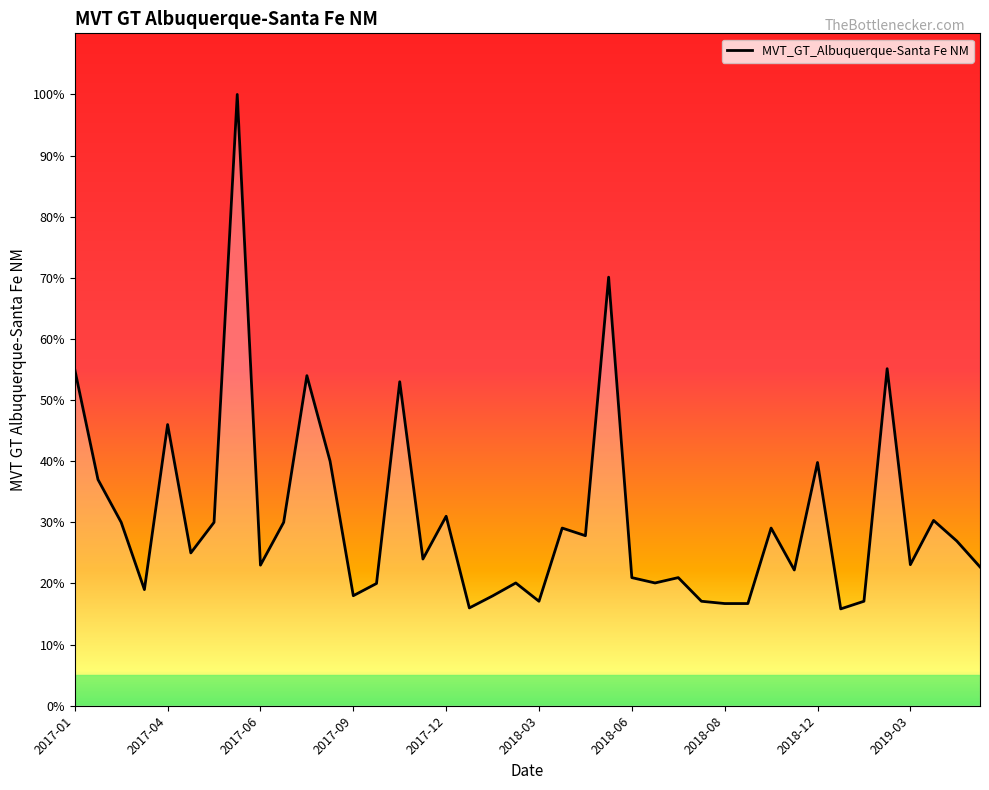

How many distinct data groups are displayed?

1